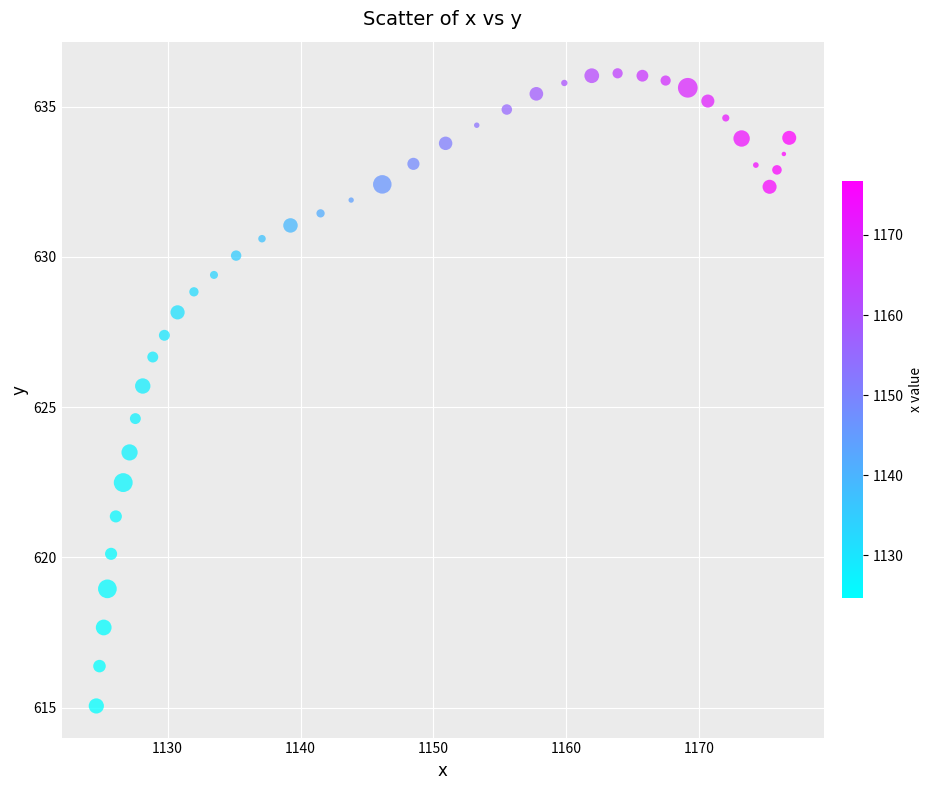

What is the range of X values (max minus min)?

52.1